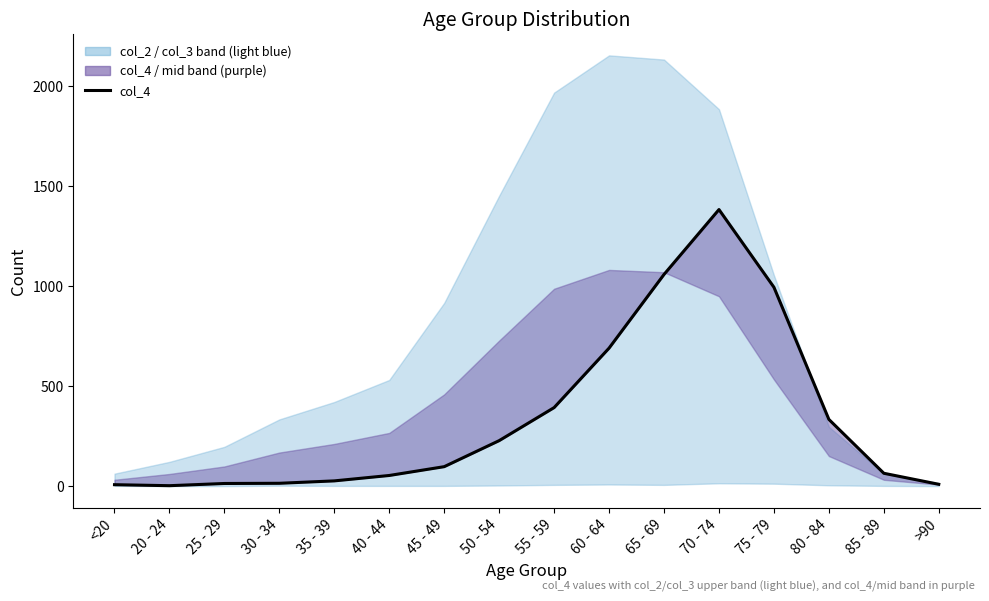

Which has a higher value, 70 - 74 or 30 - 34?

70 - 74